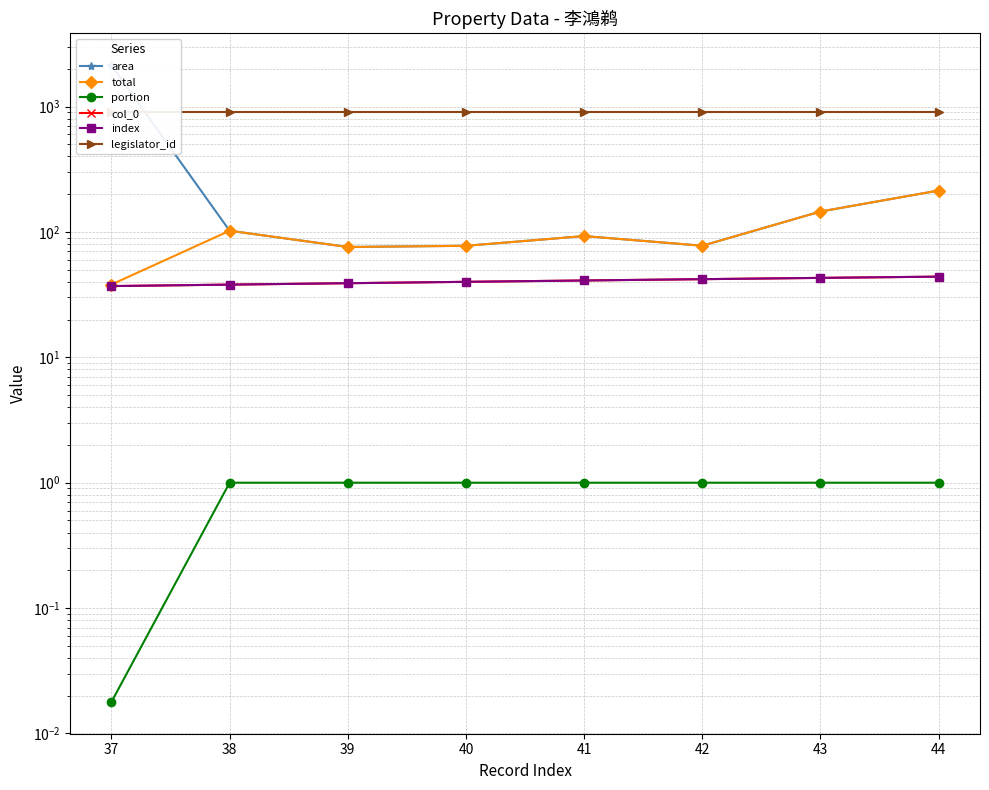

Which category has the lowest value in the col_0 series?

37